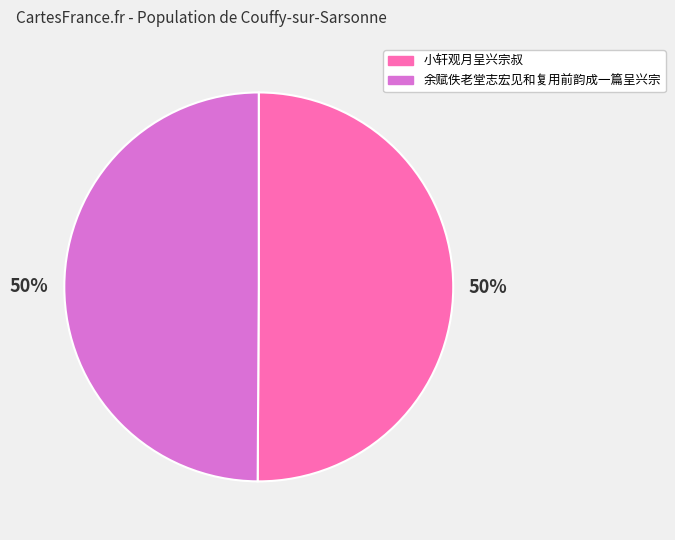

To the nearest percent, what is the average slice percentage?

50%